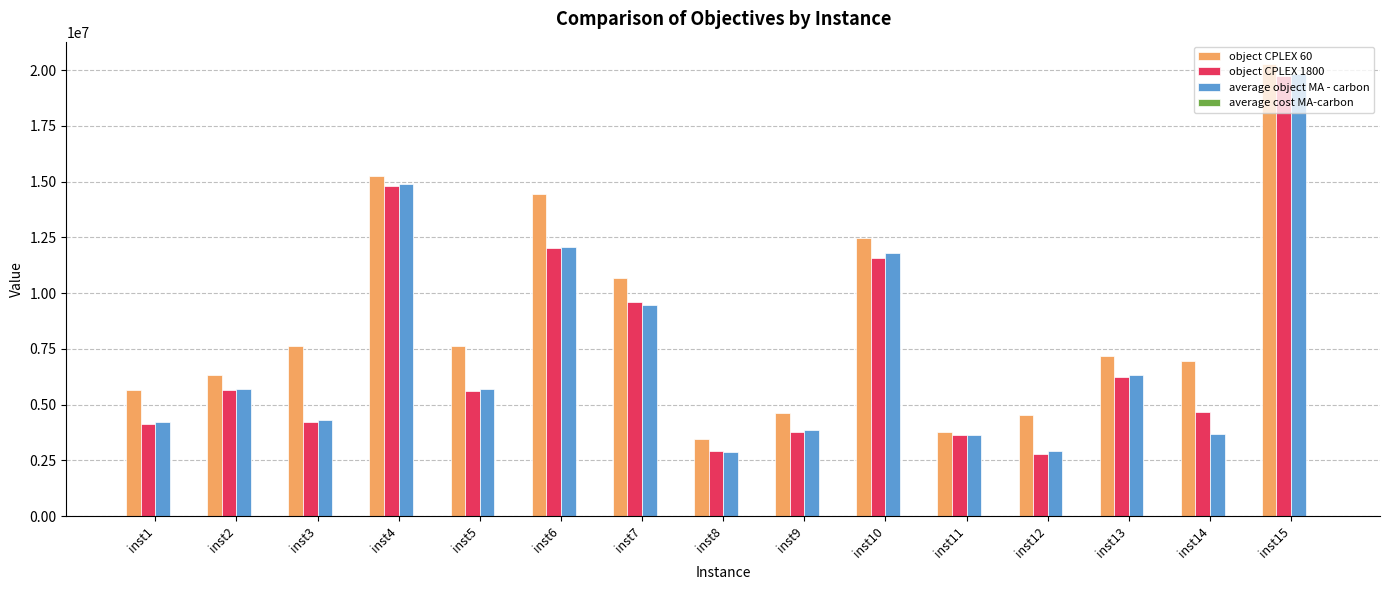

Which category has the highest value across all series?

inst15